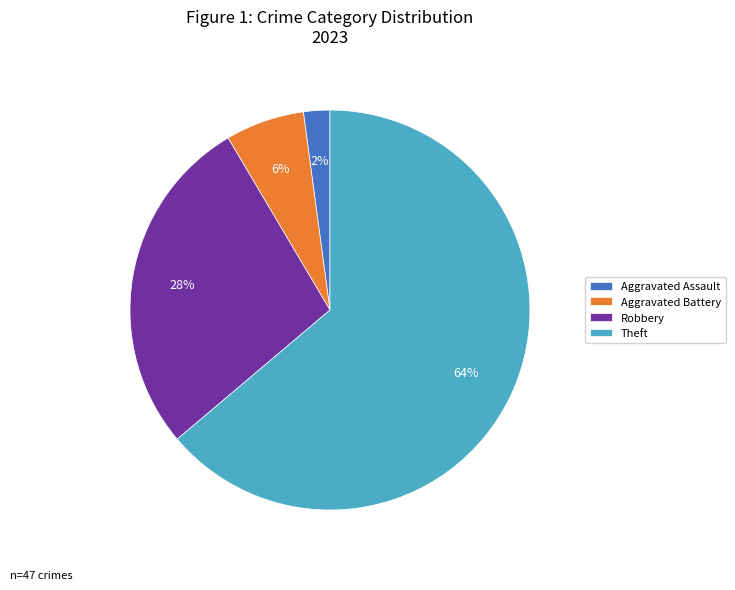

What is the smallest slice in the pie chart?

Aggravated Assault